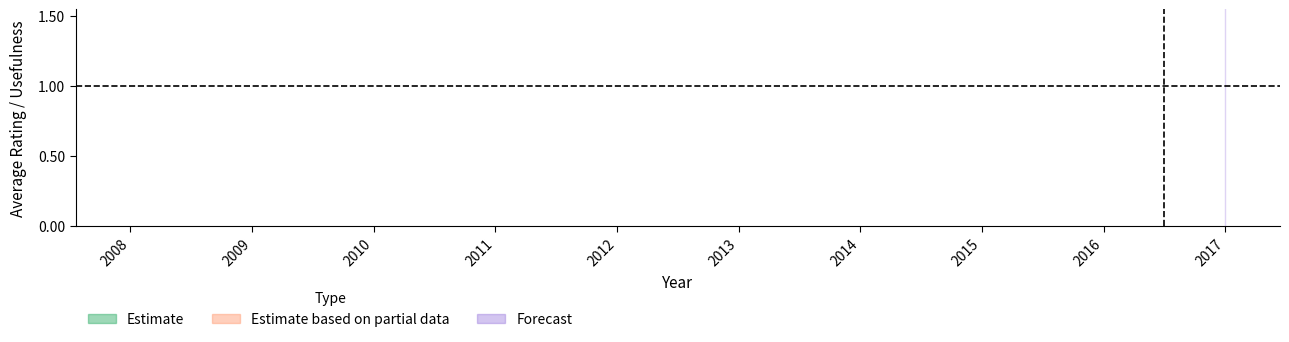

True or false: useful_lower has more than 0 points higher than both neighbors.

False